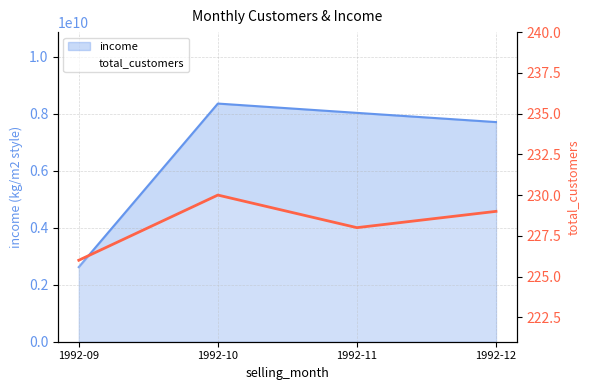

The chart shows a value of 230 at 1992-10. True or false?

True